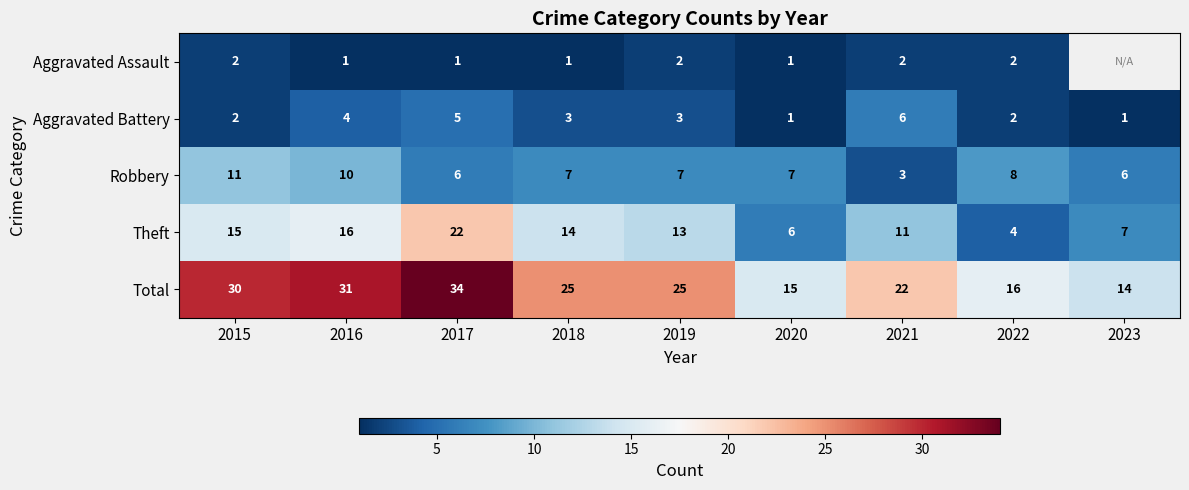

What is the sum of all Theft values?

108